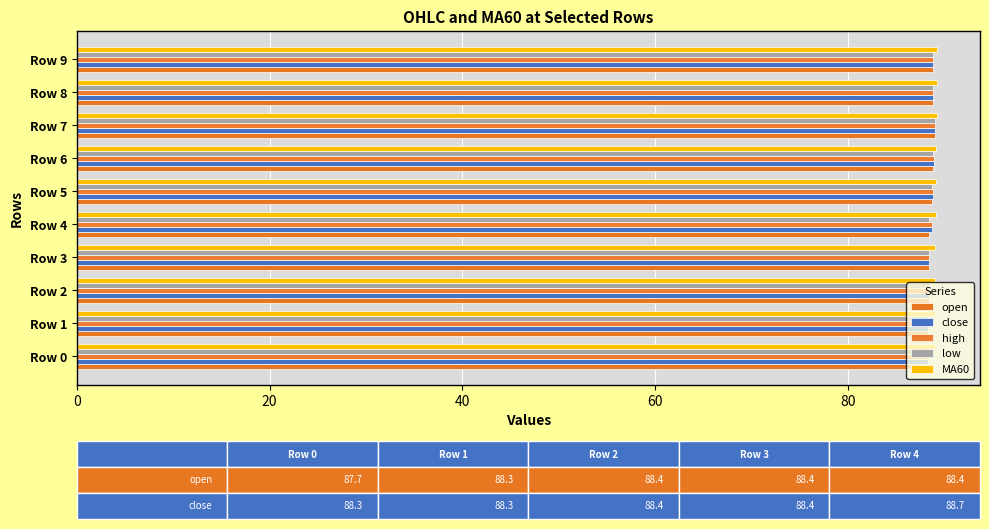

What is the difference between the maximum and minimum values in the high series?

0.8